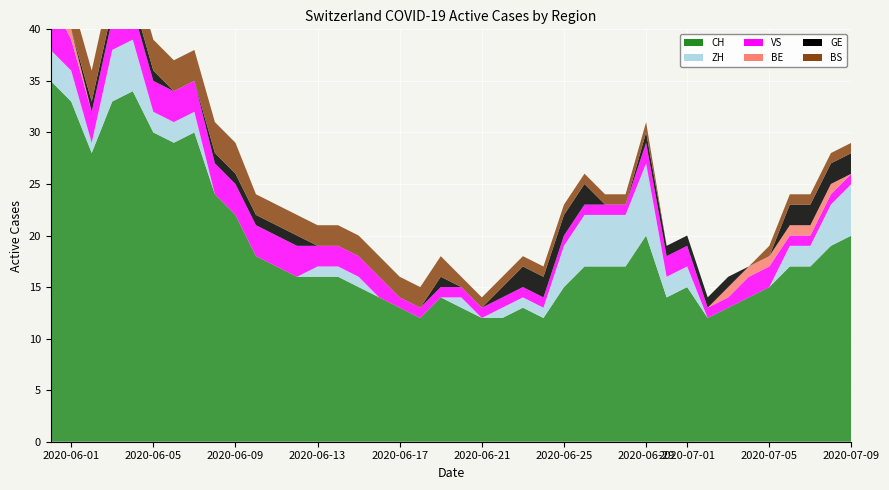

Reading left to right, extract all data points from this chart.

CH: 35	33	28	33	34	30	29	30	24	22	18	17	16	16	16	15	14	13	12	14	13	12	12	13	12	15	17	17	17	20	14	15	12	13	14	15	17	17	19	20
ZH: 3	3	1	5	5	2	2	2	0	0	0	0	0	1	1	1	0	0	0	0	1	0	1	1	1	4	5	5	5	7	2	2	0	0	0	0	2	2	4	5
VS: 5	3	3	3	3	3	3	3	3	3	3	3	3	2	2	2	2	1	1	1	1	1	1	1	1	1	1	1	1	2	2	2	1	1	2	2	1	1	1	1
BE: 1	1	0	0	0	0	0	0	0	0	0	0	0	0	0	0	0	0	0	0	0	0	0	0	0	0	0	0	0	0	0	0	0	1	1	1	1	1	1	0
GE: 0	0	1	1	1	1	0	0	1	1	1	1	1	0	0	0	0	0	0	1	0	0	1	2	2	2	2	0	0	1	1	1	1	1	0	0	2	2	2	2
BS: 3	3	3	3	3	3	3	3	3	3	2	2	2	2	2	2	2	2	2	2	1	1	1	1	1	1	1	1	1	1	0	0	0	0	0	1	1	1	1	1